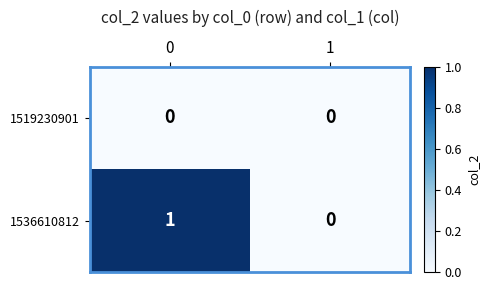

Which series has the largest range (max minus min)?

1536610812